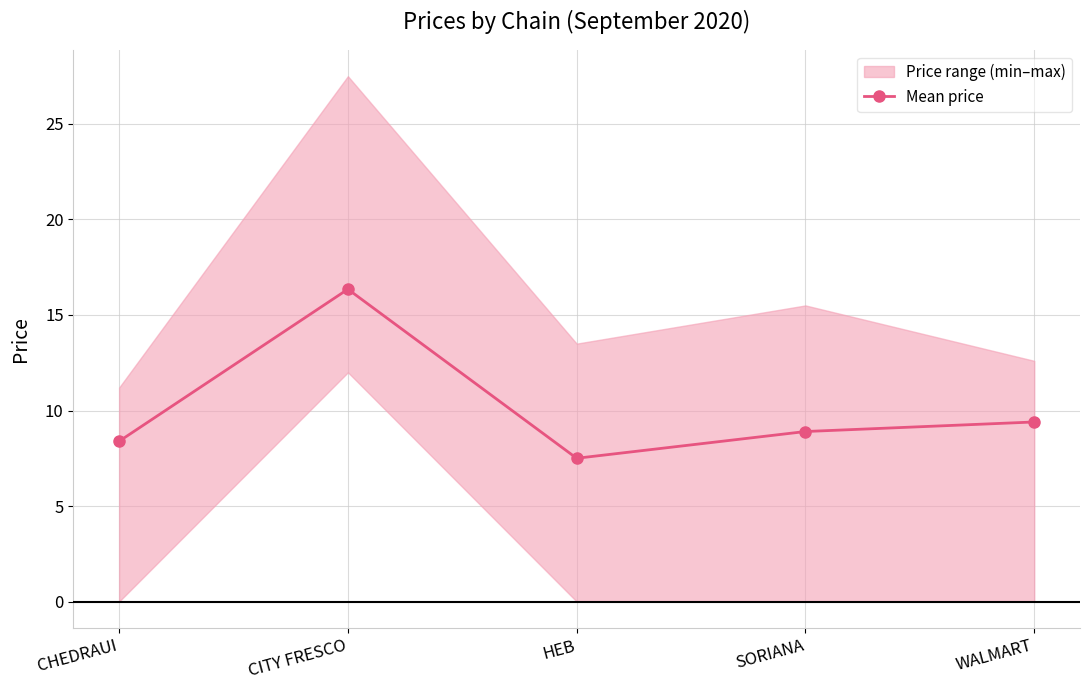

What is the greatest value displayed?

16.4